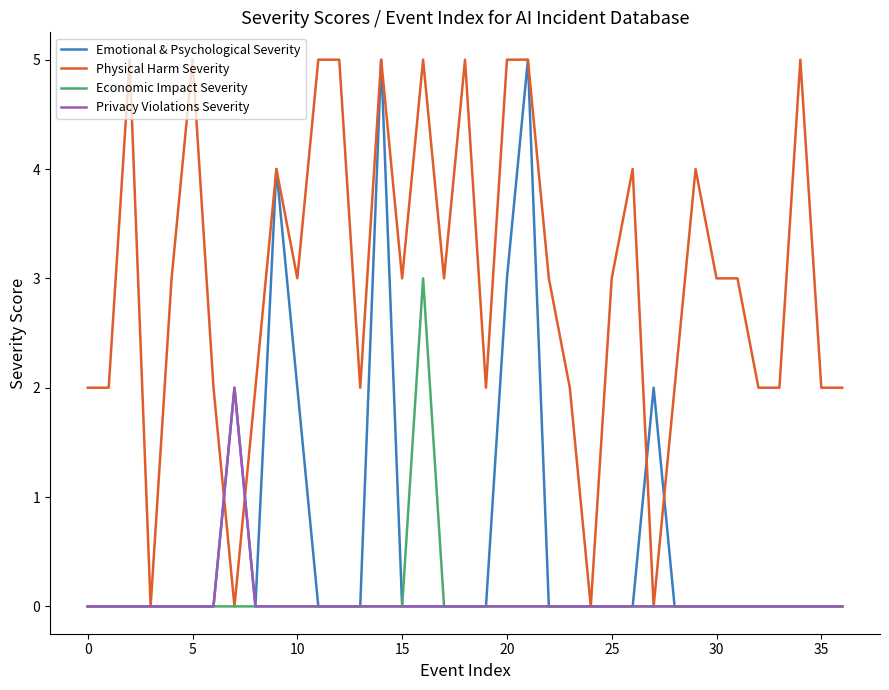

What is the greatest value displayed?

5